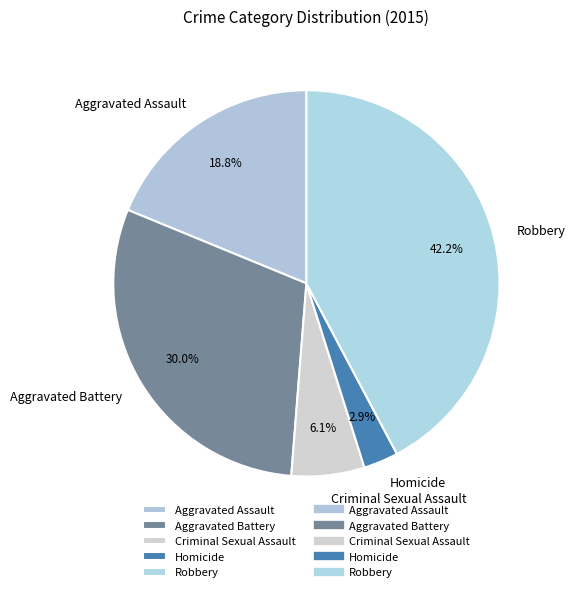

Rank the categories by value from lowest to highest.

Homicide, Criminal Sexual Assault, Aggravated Assault, Aggravated Battery, Robbery